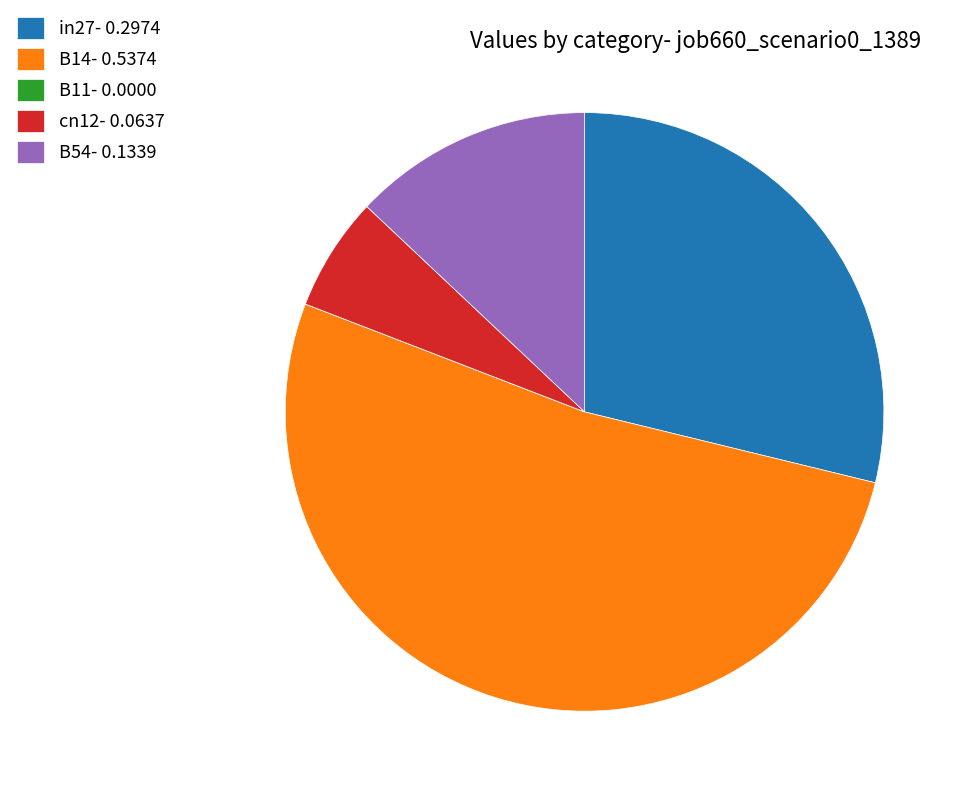

The in27- 0.2974 slice represents 24% of the pie. True or false?

False